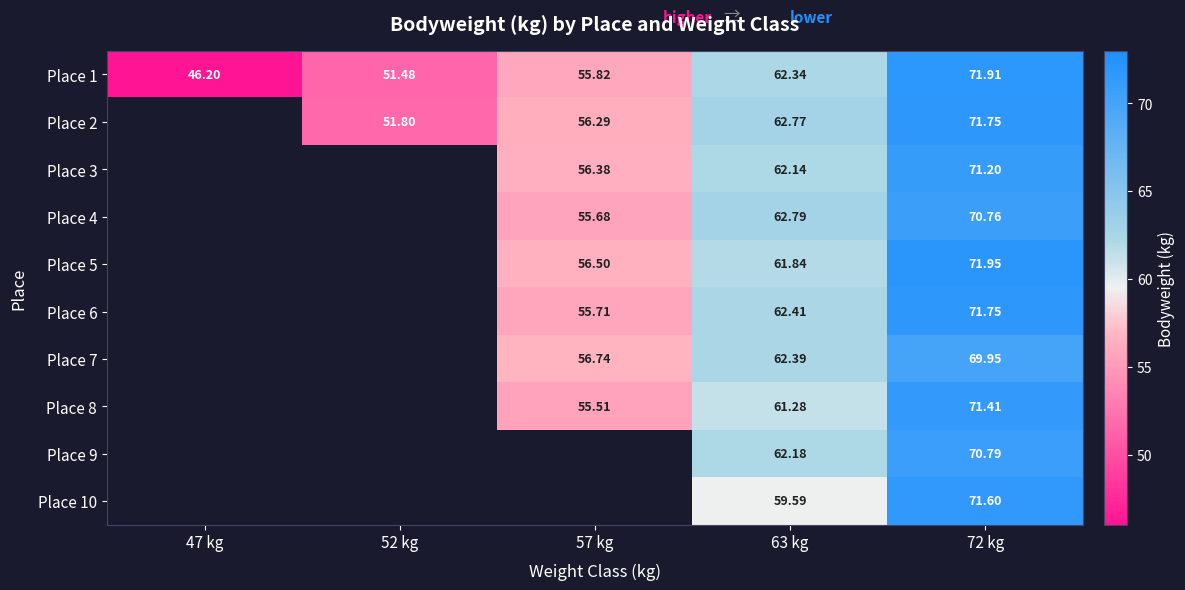

How many series are shown in this chart?

10